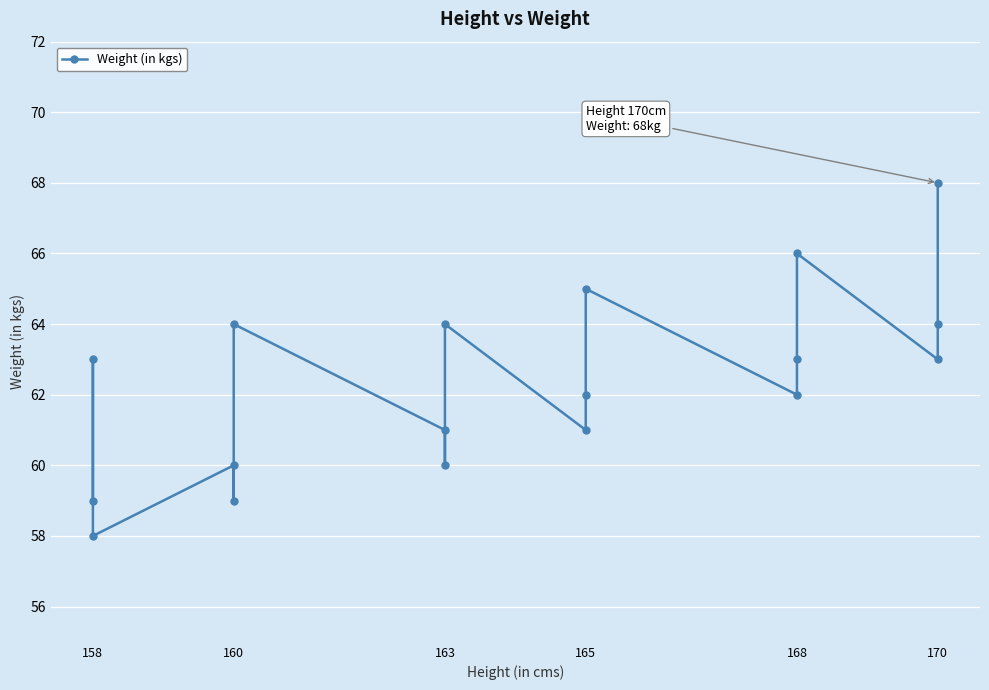

What is the average value?

62